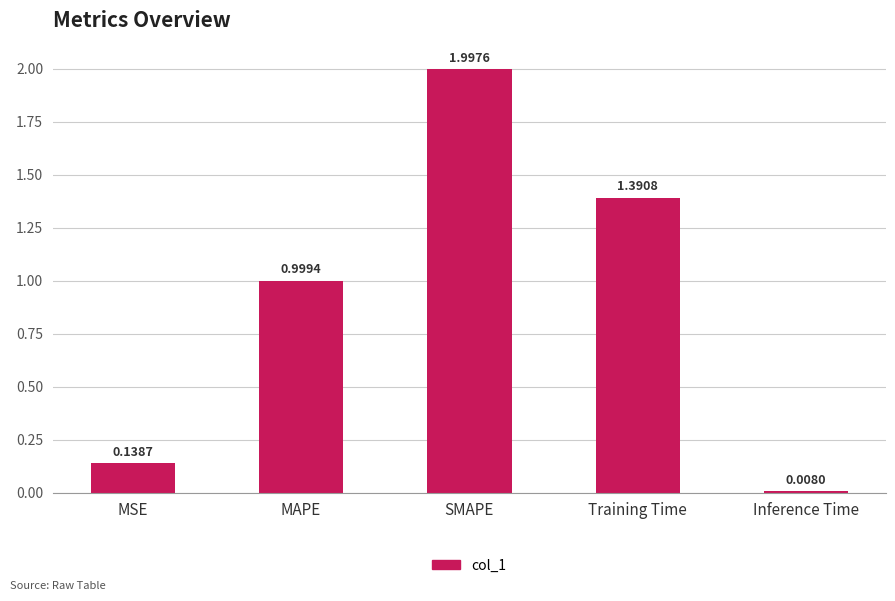

At which label is the value closest to 1?

MAPE